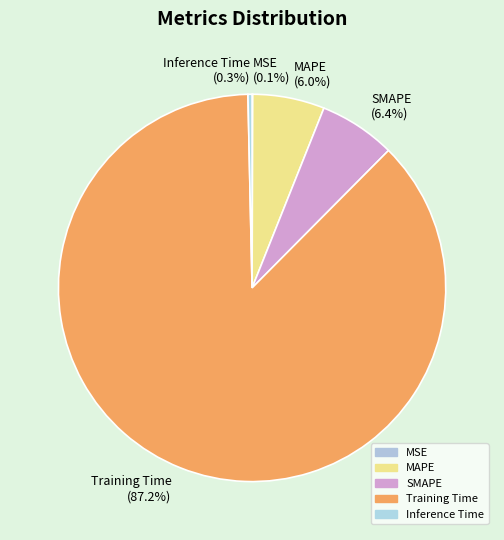

What is the majority slice?

Training Time